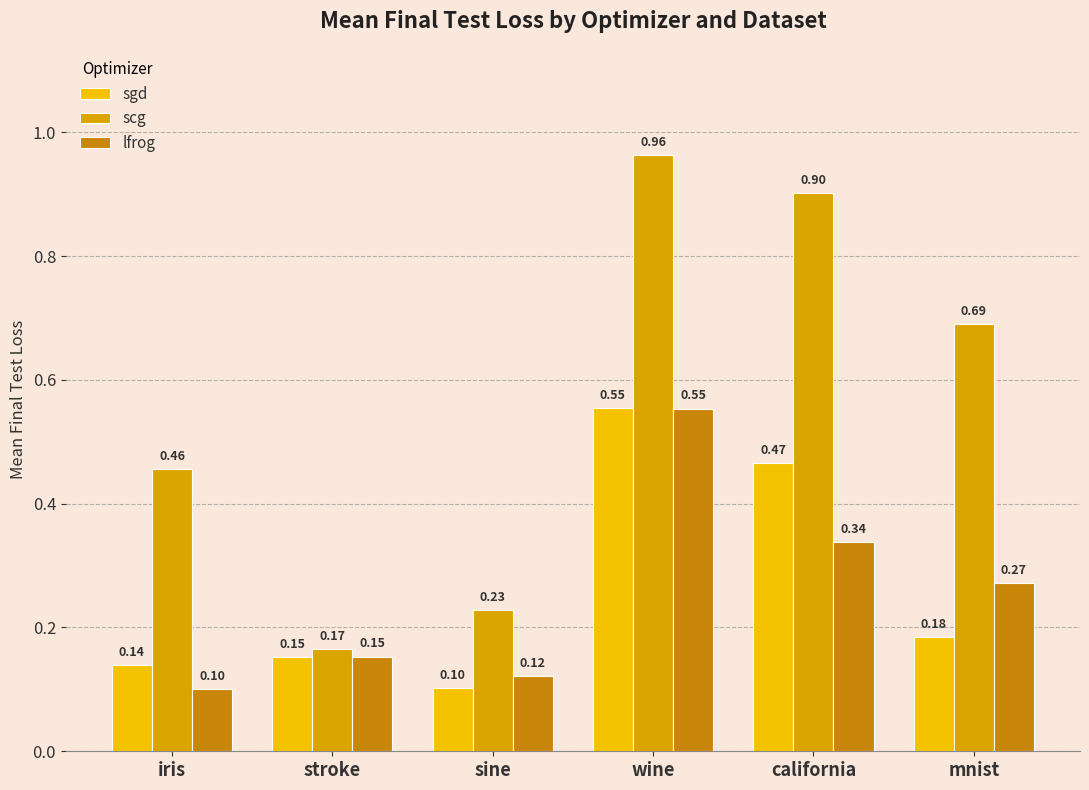

What position from the right is wine?

3